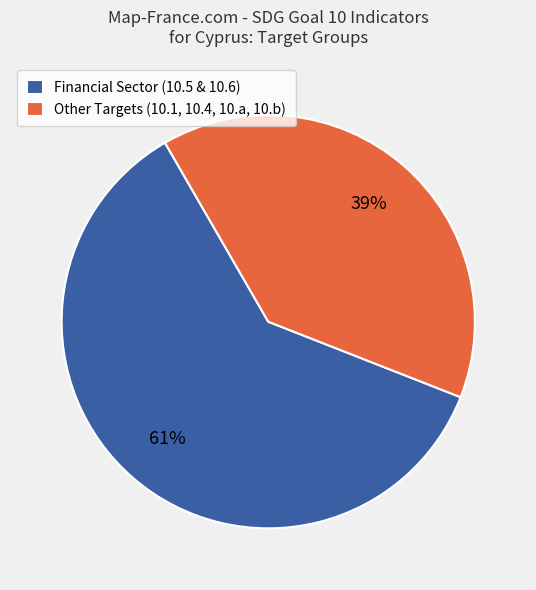

The Financial Sector (10.5 & 10.6) slice represents 61% of the pie. True or false?

True